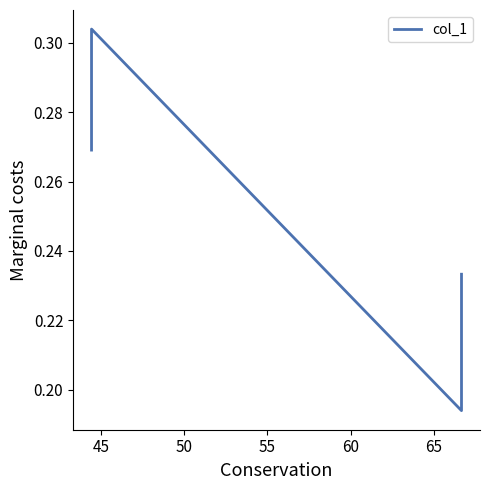

What is the minimum value shown in the chart?

0.2